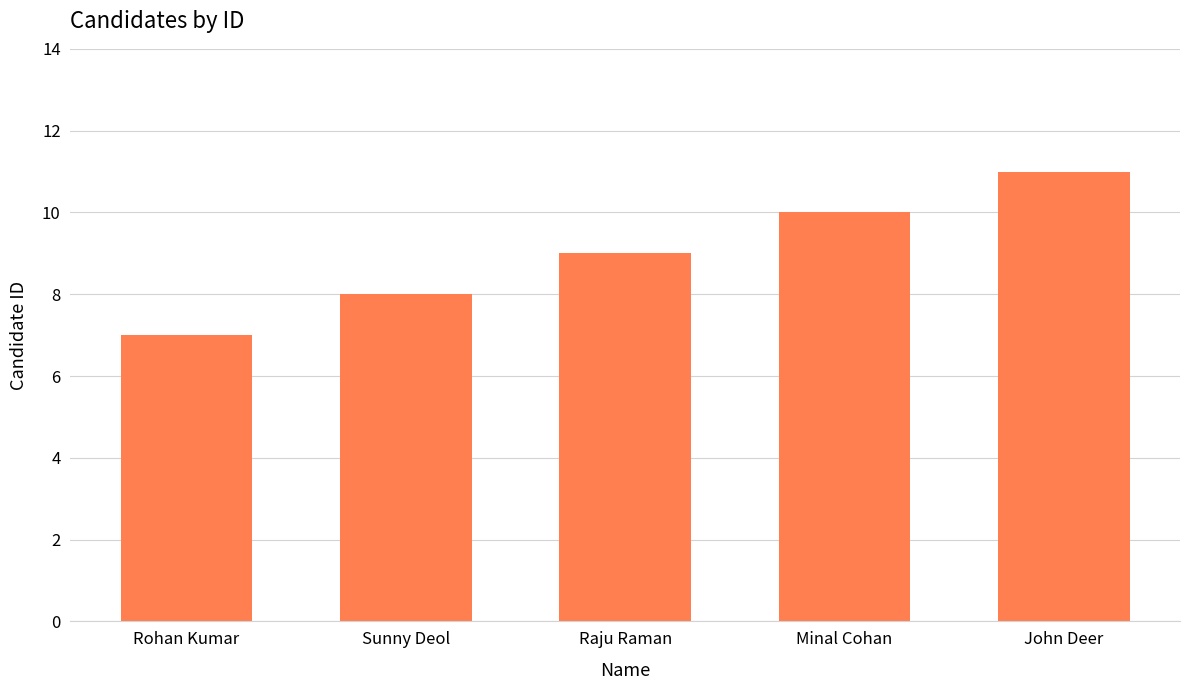

Count the values in the range 8 to 10.

3